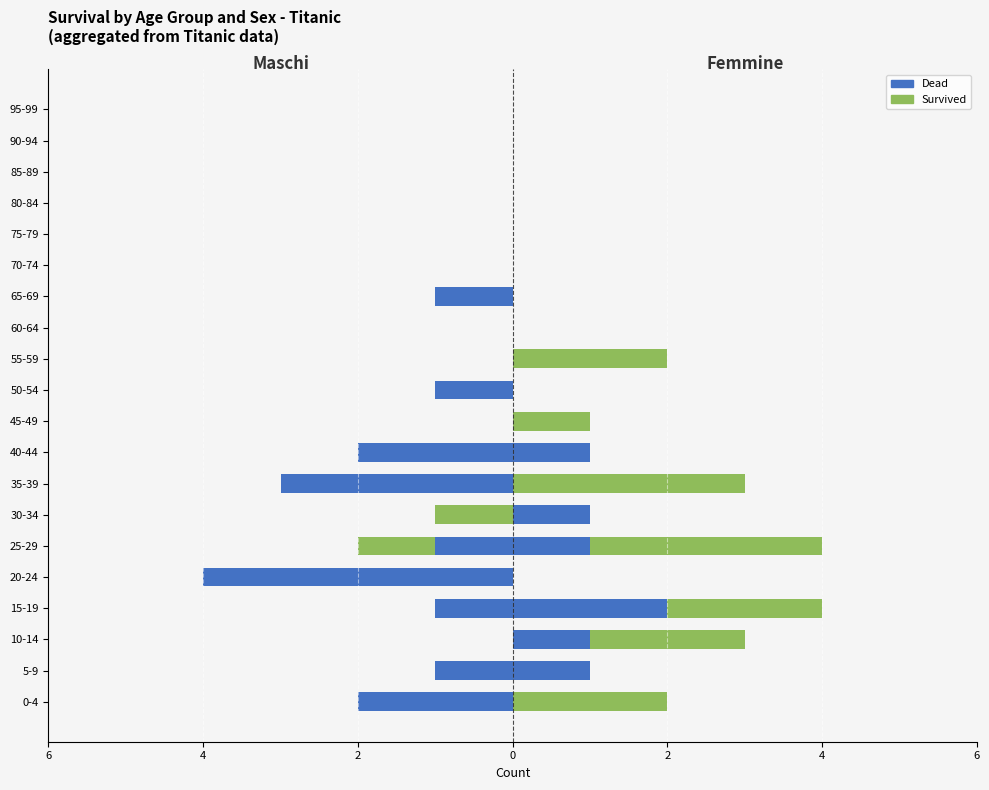

Which series has the widest spread of values?

Dead (Male)